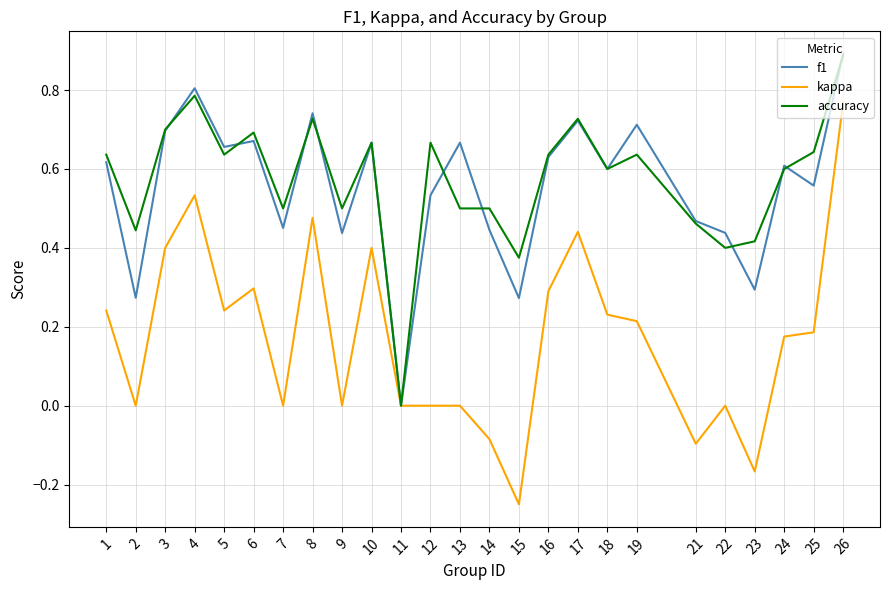

Is the value of kappa at 17 greater than the value of f1 at 23?

Yes